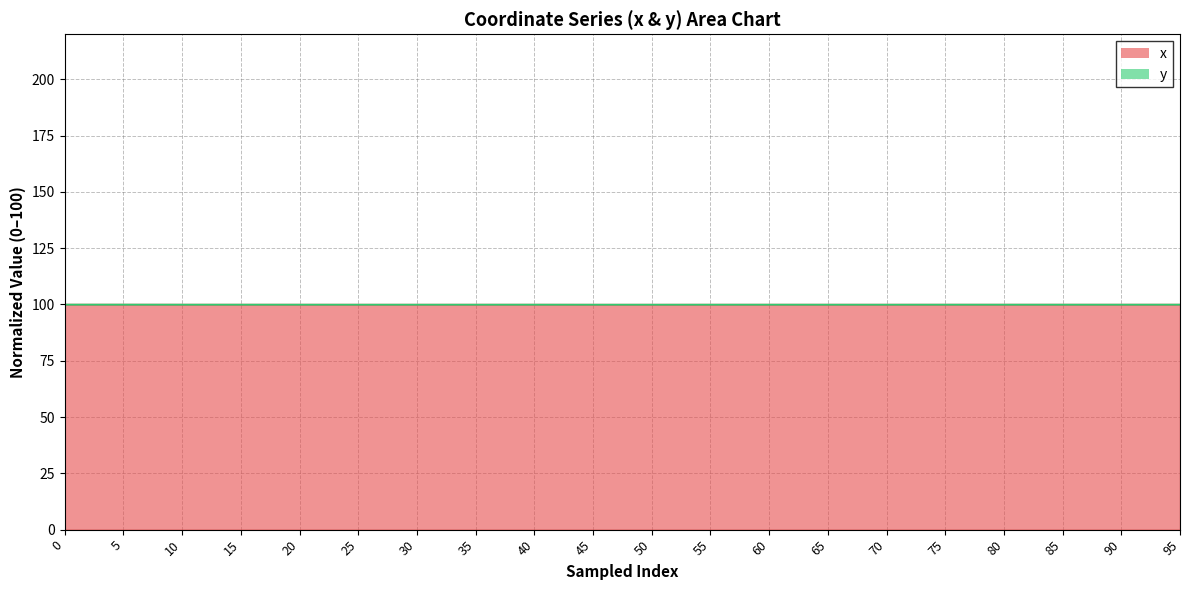

Reading left to right, list all the values displayed in this chart.

100.0	100.0	100.0	100.0	100.0	100.0	100.0	100.0	100.0	100.0	100.0	100.0	100.0	100.0	100.0	100.0	100.0	100.0	100.0	100.0